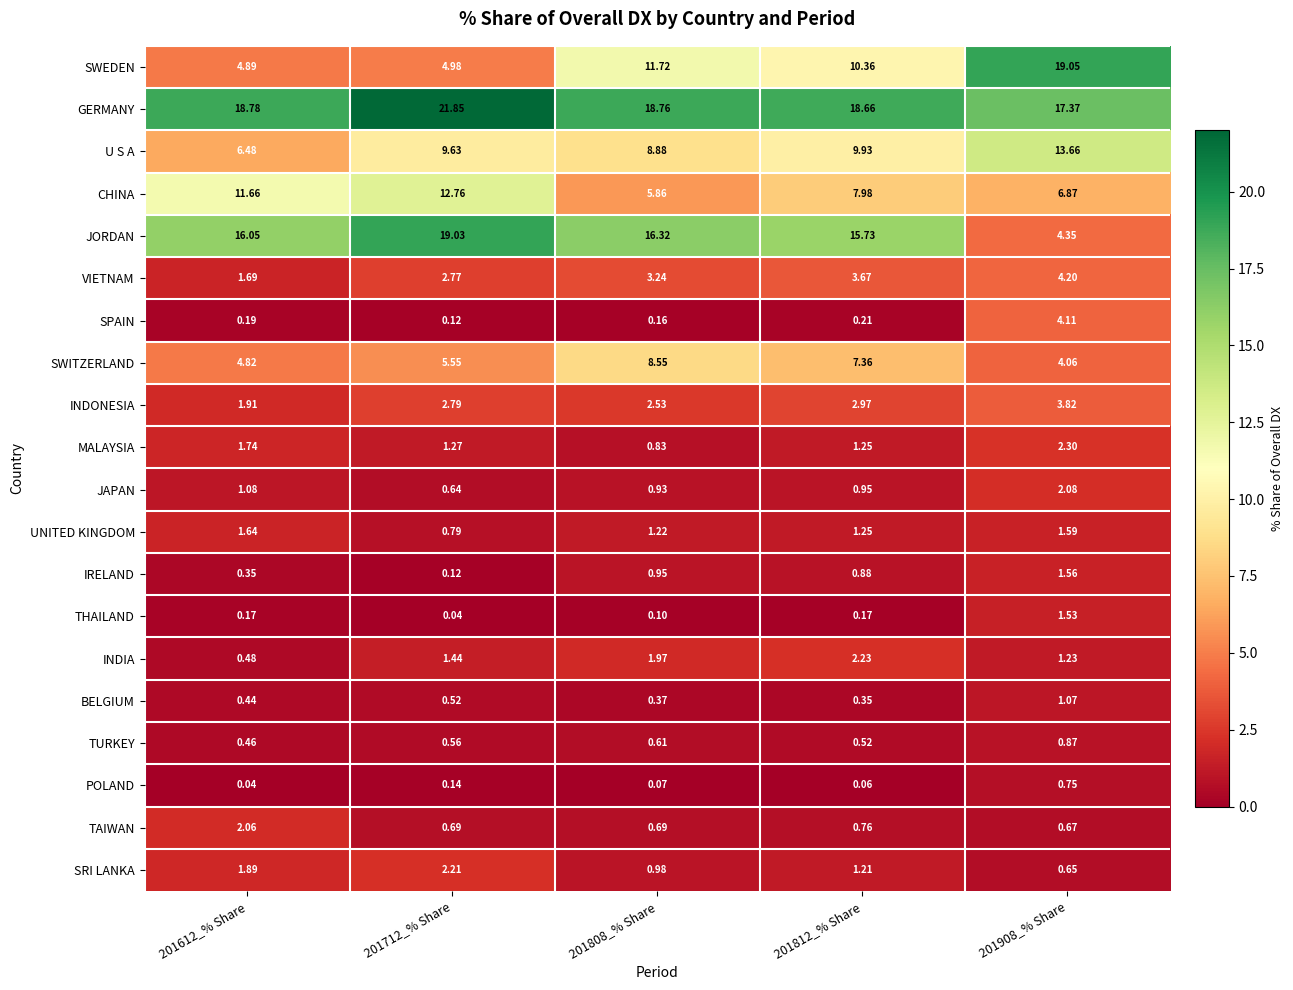

Is the value of BELGIUM at 201808_% Share greater than the value of JAPAN at 201612_% Share?

No